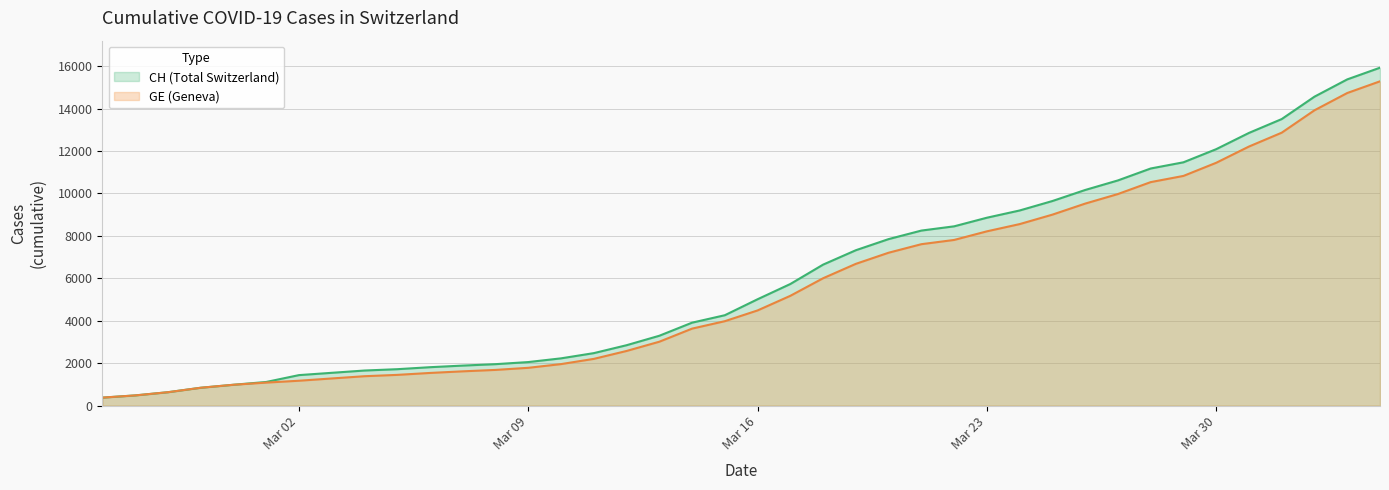

What is the spread (max minus min) of values at Mar 16?

527